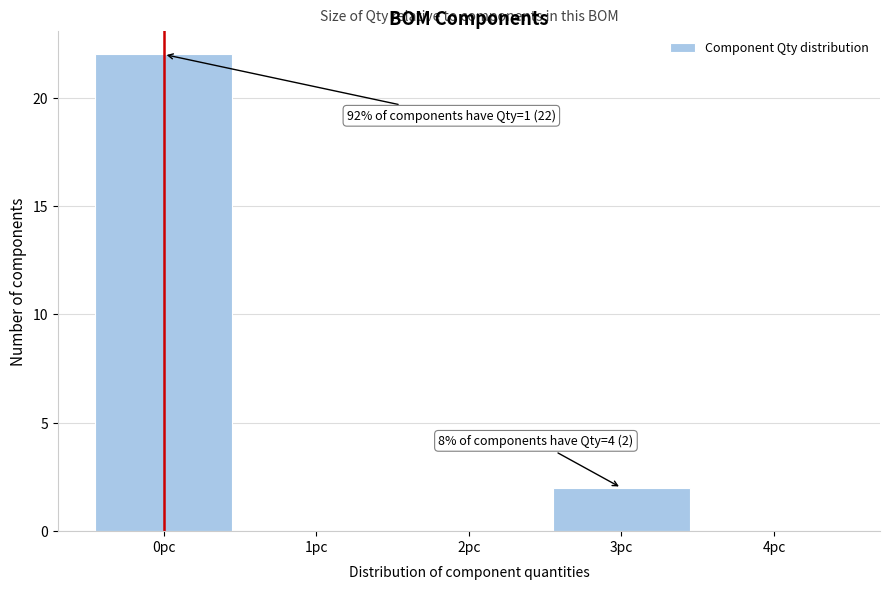

Reading left to right, extract all data points from this chart.

0pc=22	1pc=0	2pc=0	3pc=2	4pc=0